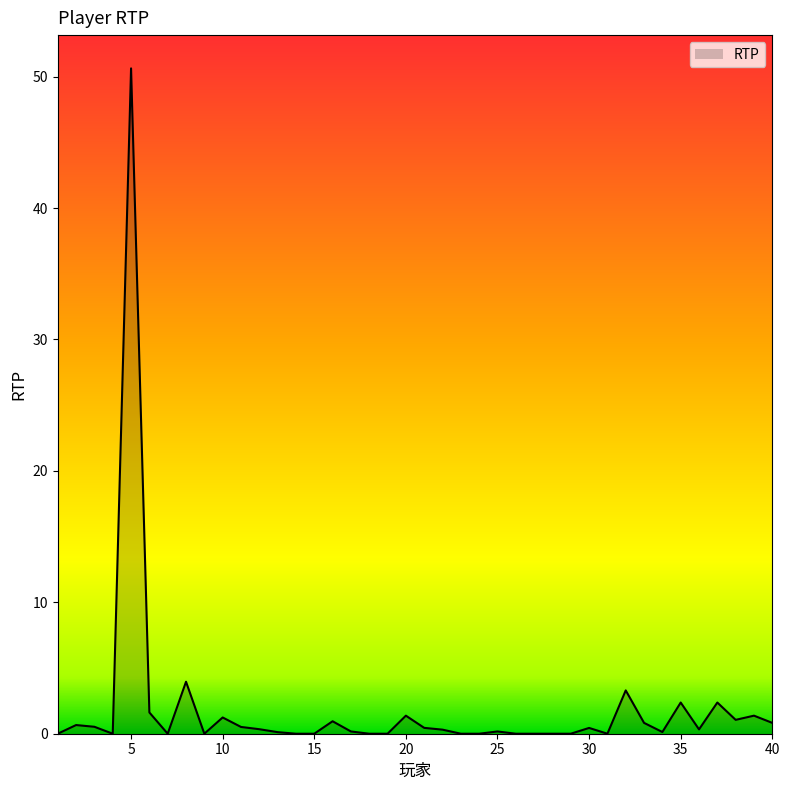

What is the difference between the maximum and minimum values?

50.6